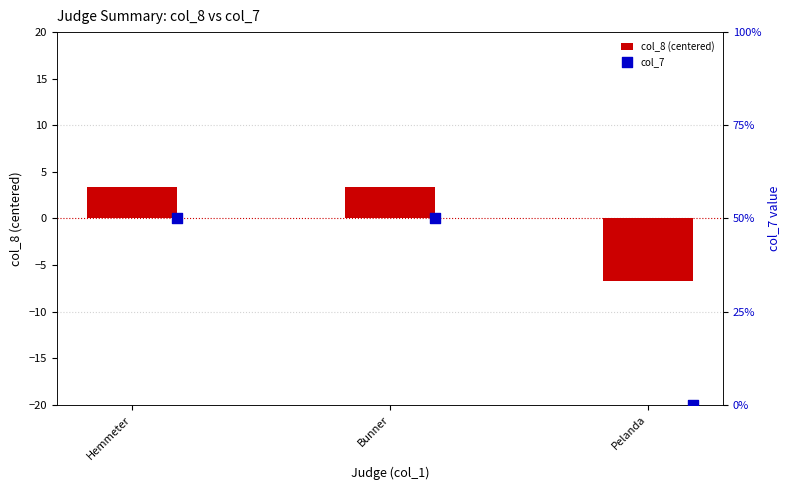

At how many categories does at least one series exceed 33?

2